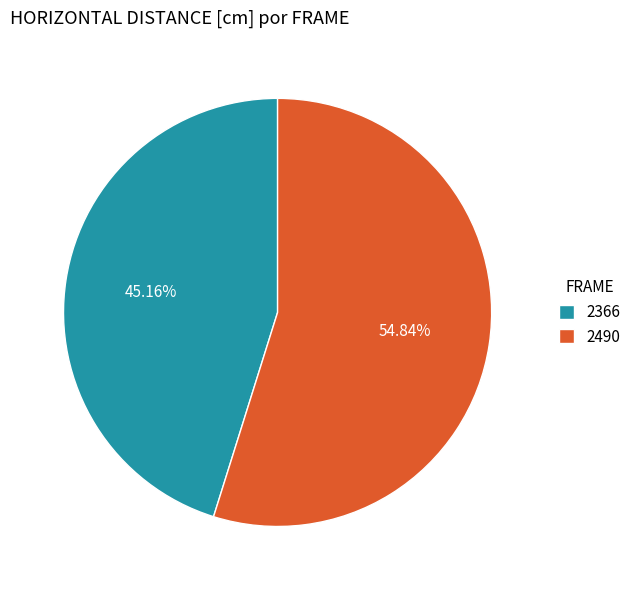

How many slices are in this pie chart?

2